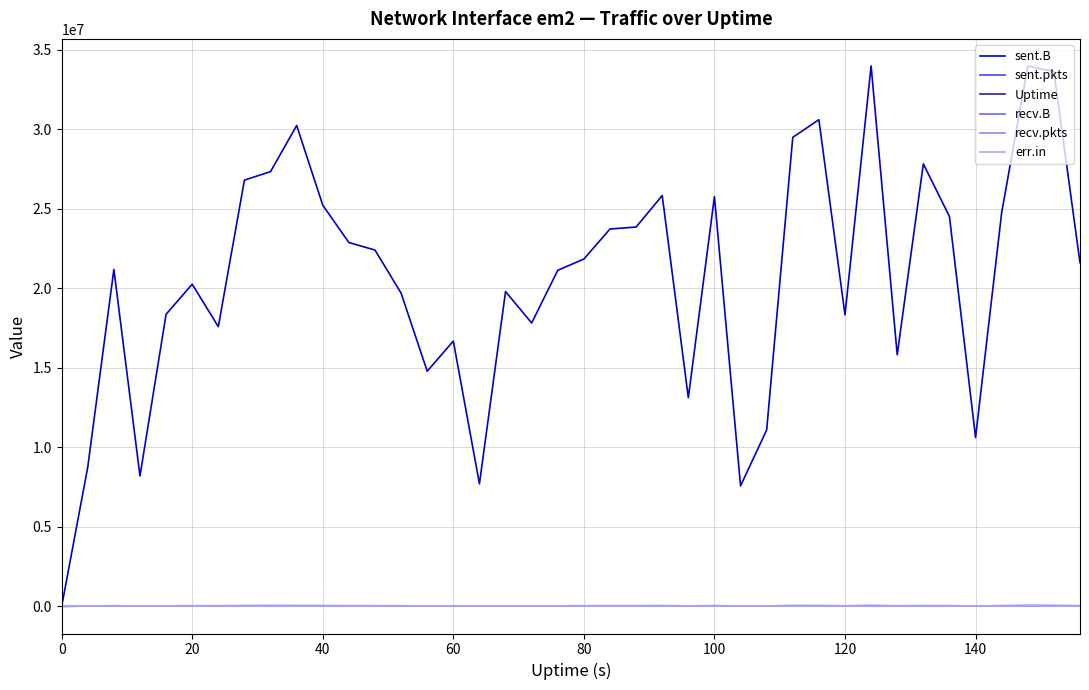

What is the value of the Uptime point at the 15th from the left?

56